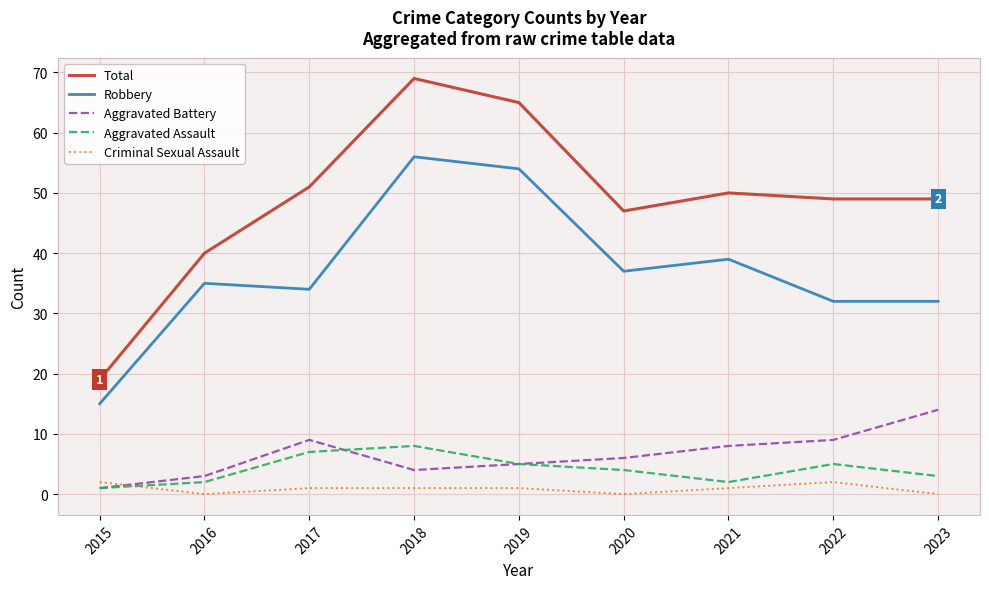

What is the difference between the Robbery values at 2020 and 2019?

17